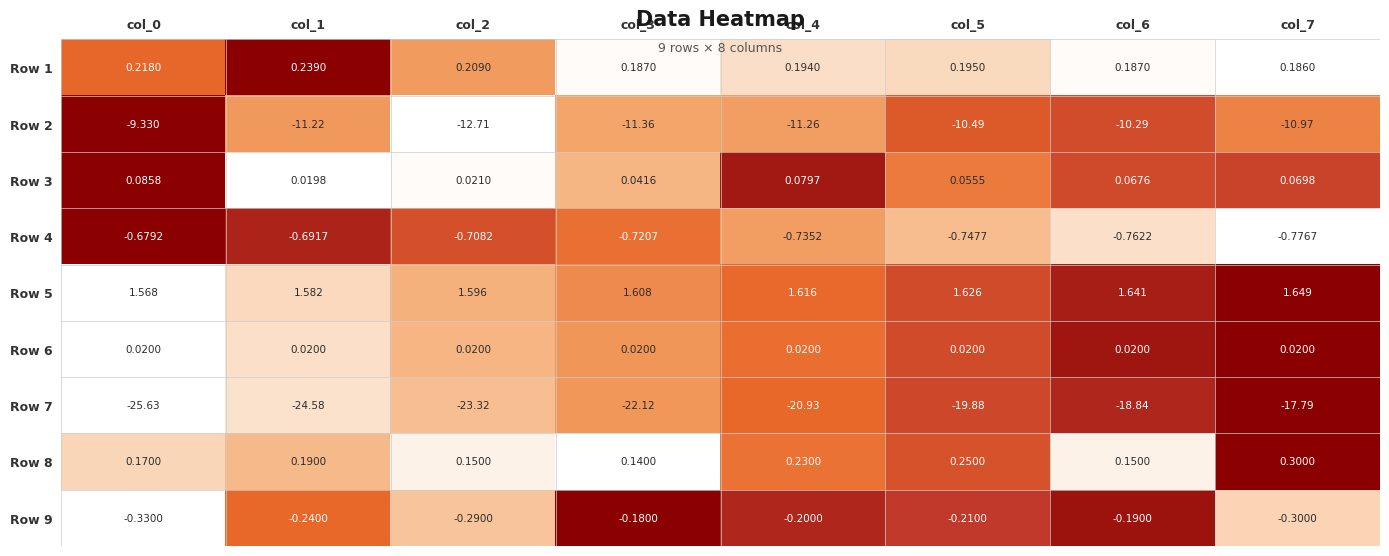

Is the value of Row 8 at col_6 greater than the value of Row 3 at col_6?

Yes